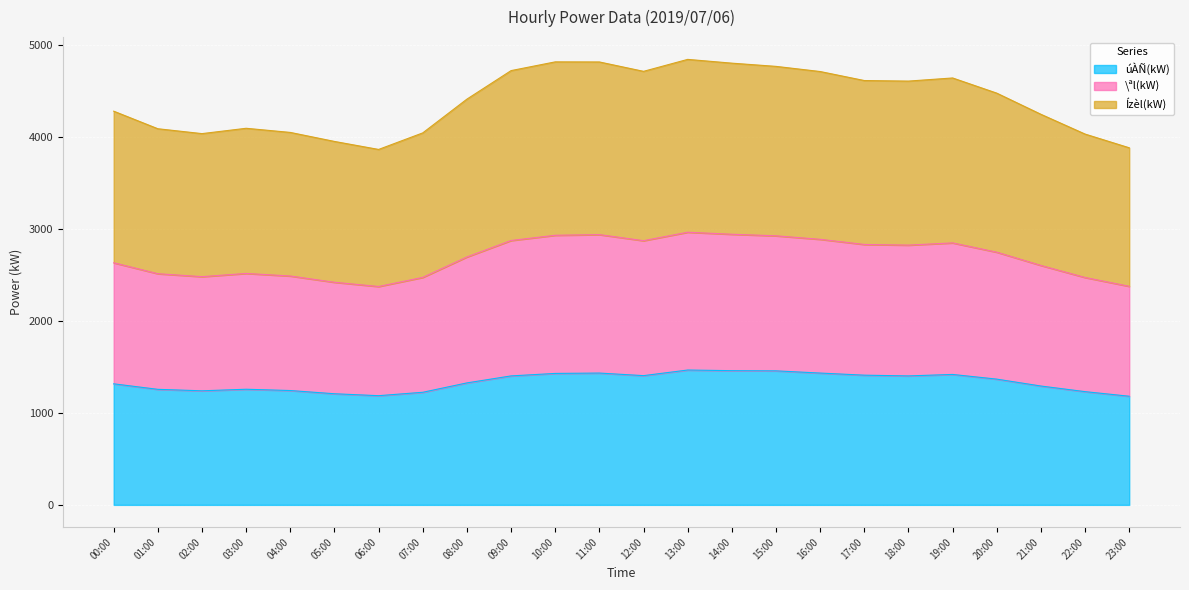

Rank the categories by \ªl(kW) value from lowest to highest.

06:00, 23:00, 05:00, 22:00, 02:00, 07:00, 04:00, 01:00, 03:00, 21:00, 00:00, 08:00, 20:00, 18:00, 17:00, 19:00, 16:00, 12:00, 09:00, 15:00, 14:00, 11:00, 10:00, 13:00